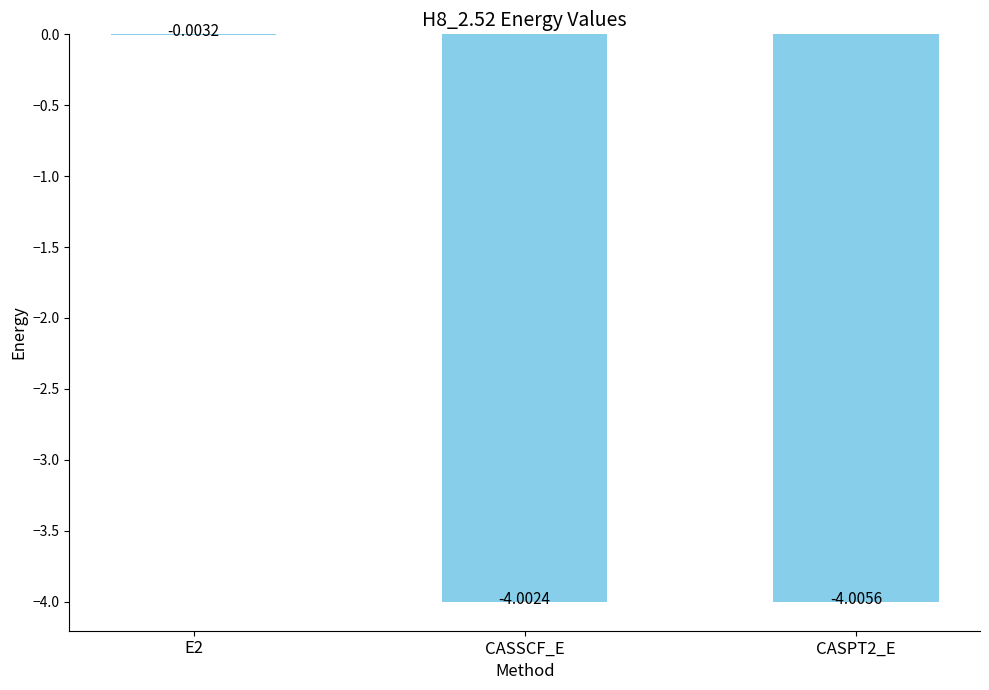

How many series are shown in this chart?

1